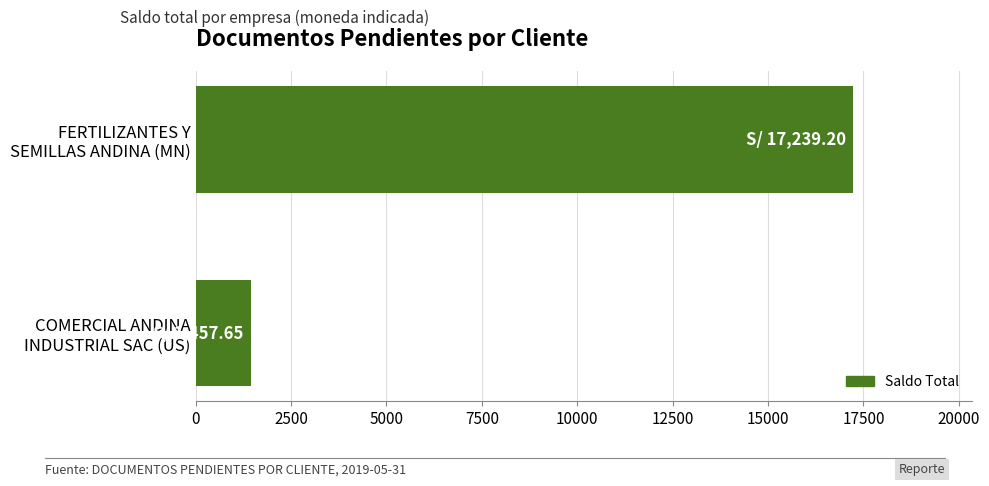

Which label corresponds to the largest value in the chart?

FERTILIZANTES Y
SEMILLAS ANDINA (MN)